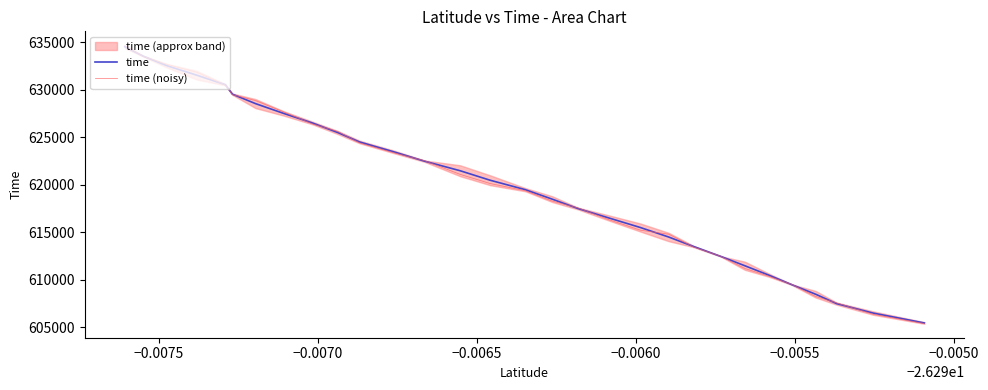

Which series ends up on top after the final intersection of time and time (noisy)?

time